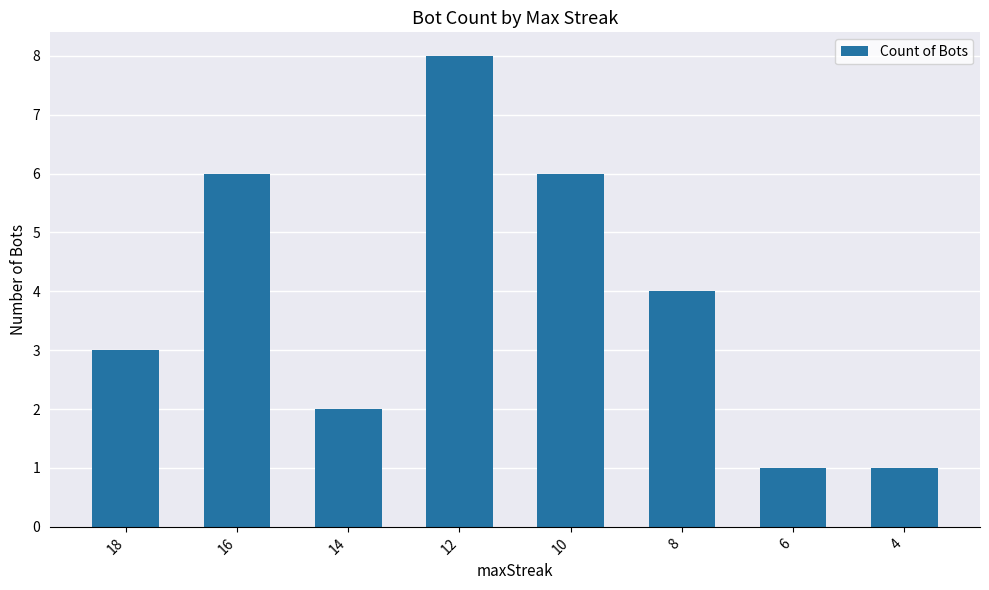

How many categories are shown in the chart?

8